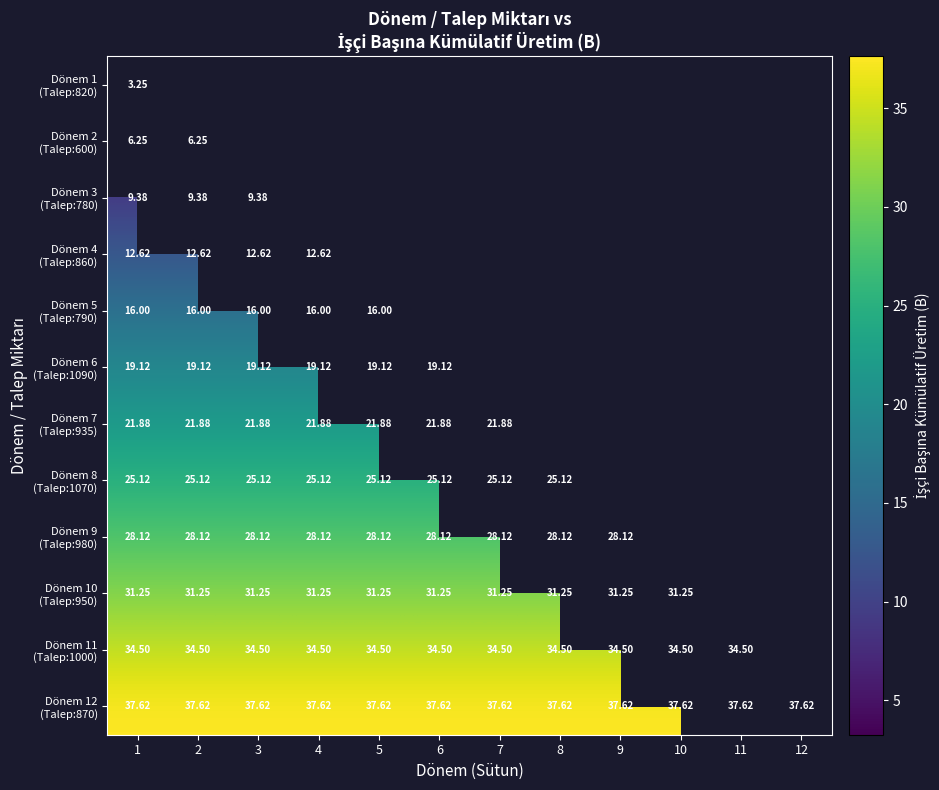

What is the highest value of the Dönem 3 (Talep:780) series?

9.4